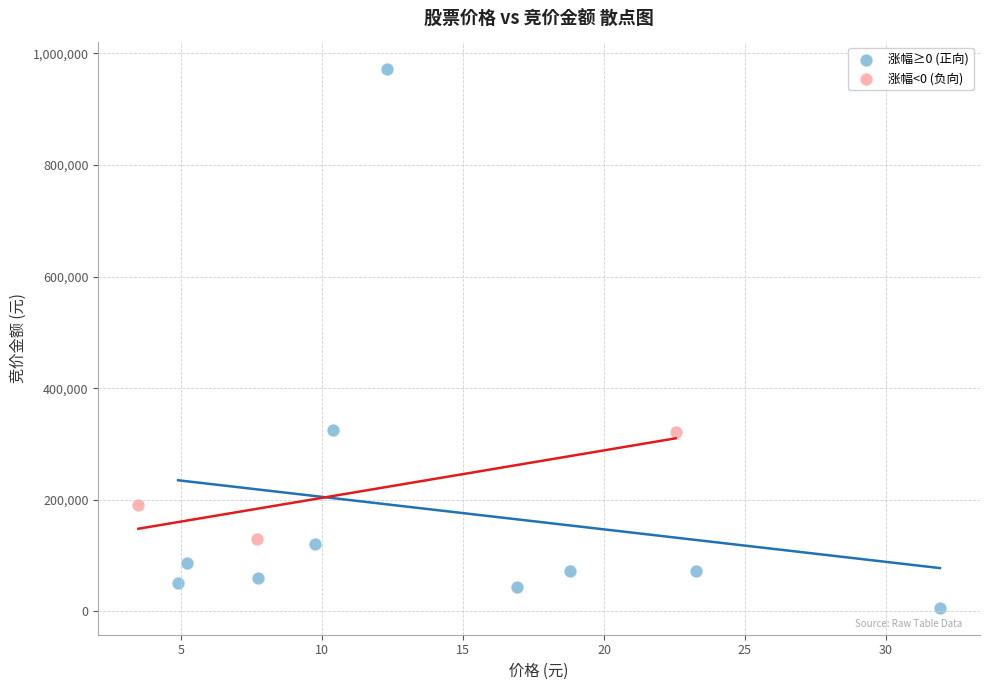

What are all the series names shown in the legend?

涨幅≥0 (正向), 涨幅<0 (负向)